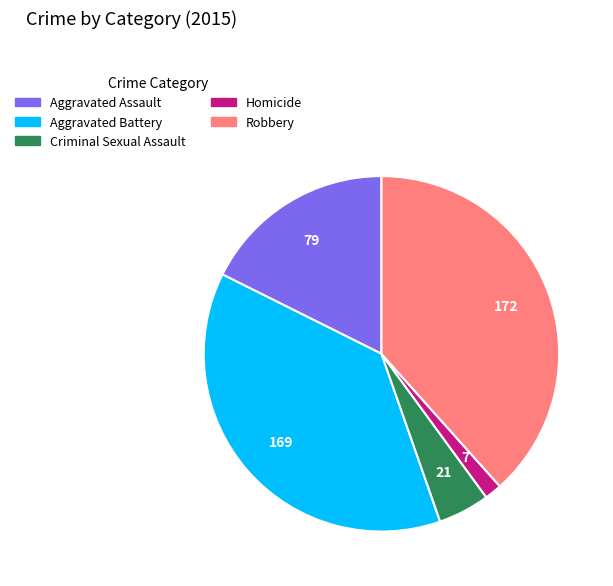

Which slice is the smallest?

Homicide